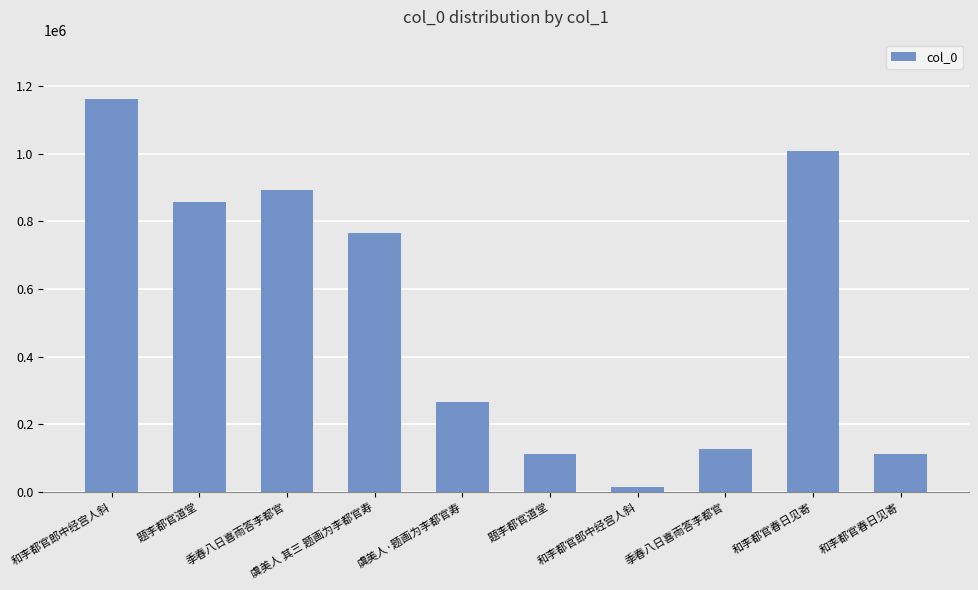

How many categories are shown in the chart?

10